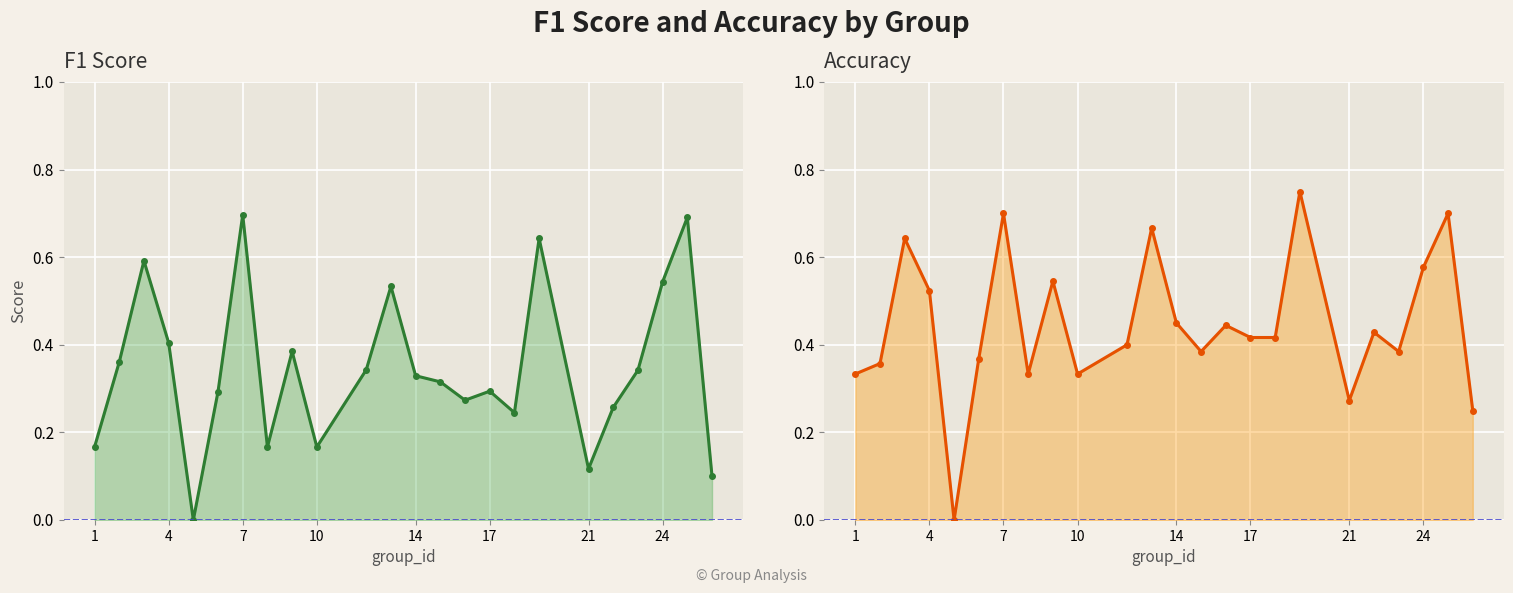

True or false: accuracy has a value of 0.1 at 19.

False